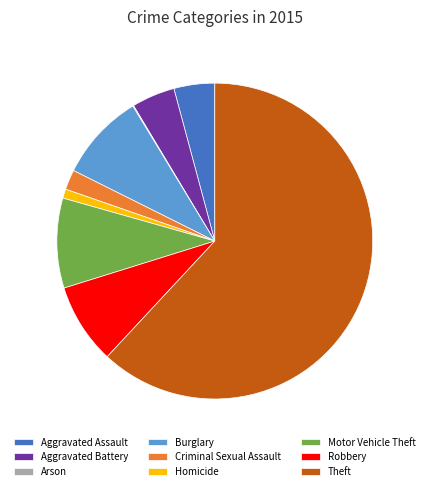

Does Theft represent more than half of the total?

Yes